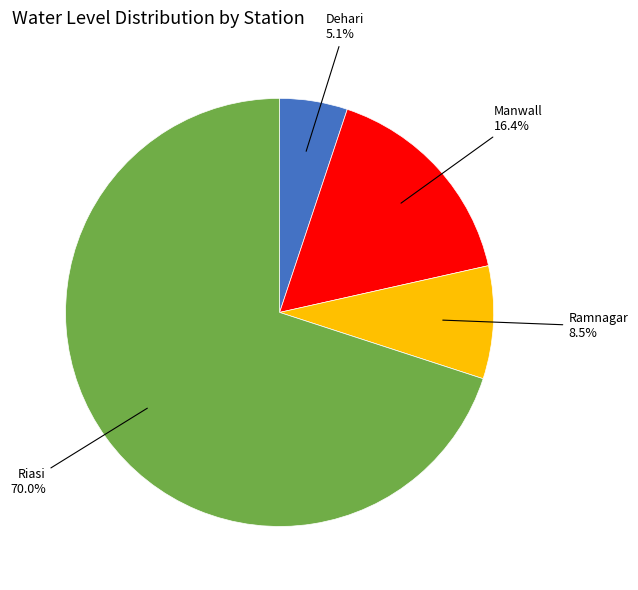

Between Dehari and Riasi, which is larger?

Riasi